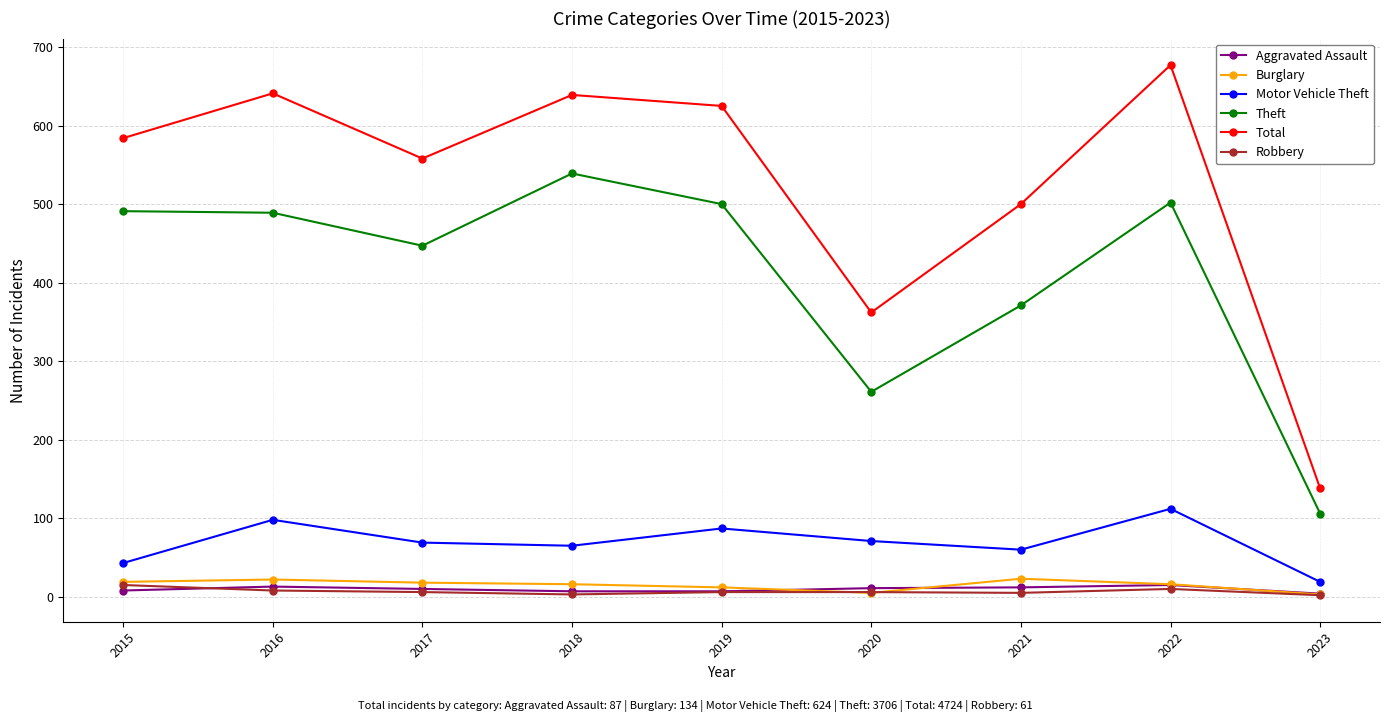

True or false: Total has more than 0 points higher than both neighbors.

True